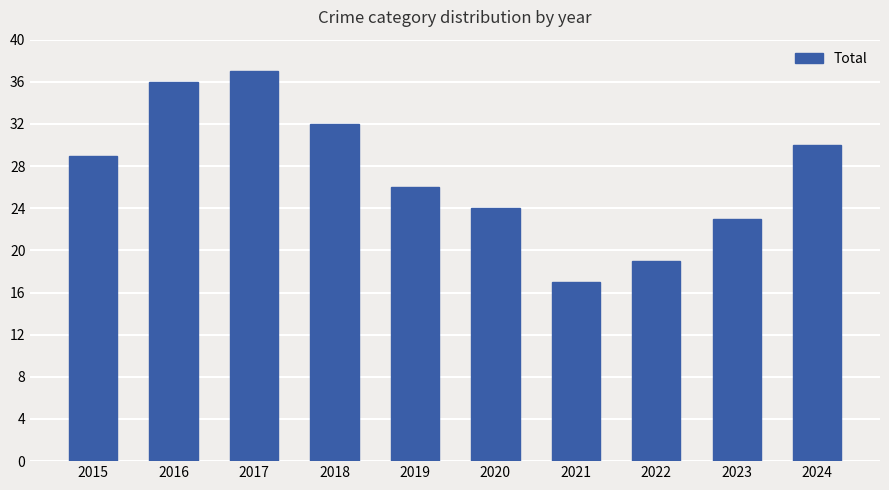

The chart shows a value of 30 at 2024. True or false?

True